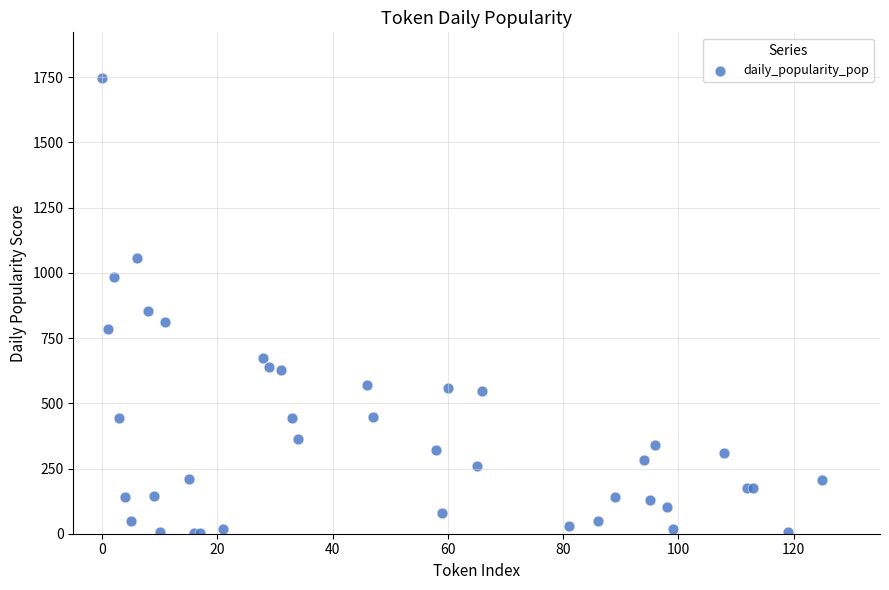

What Y value in the scatter plot is closest to 874?

853.9